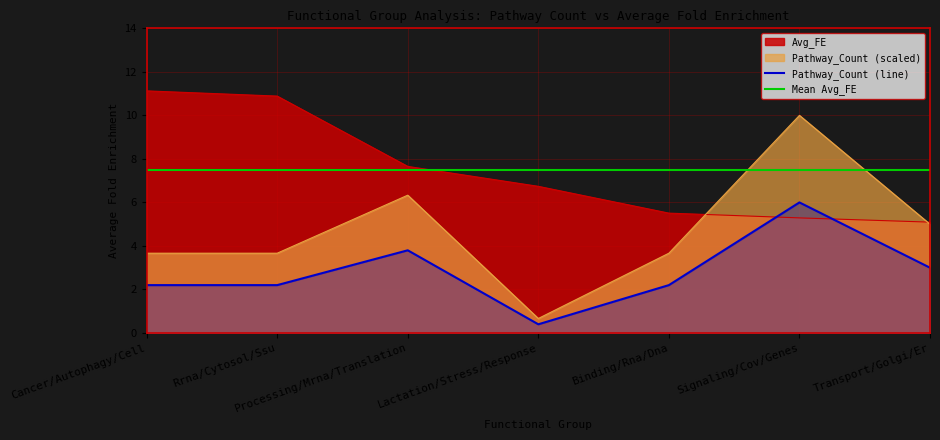

What is the minimum value shown in the chart?

5.1